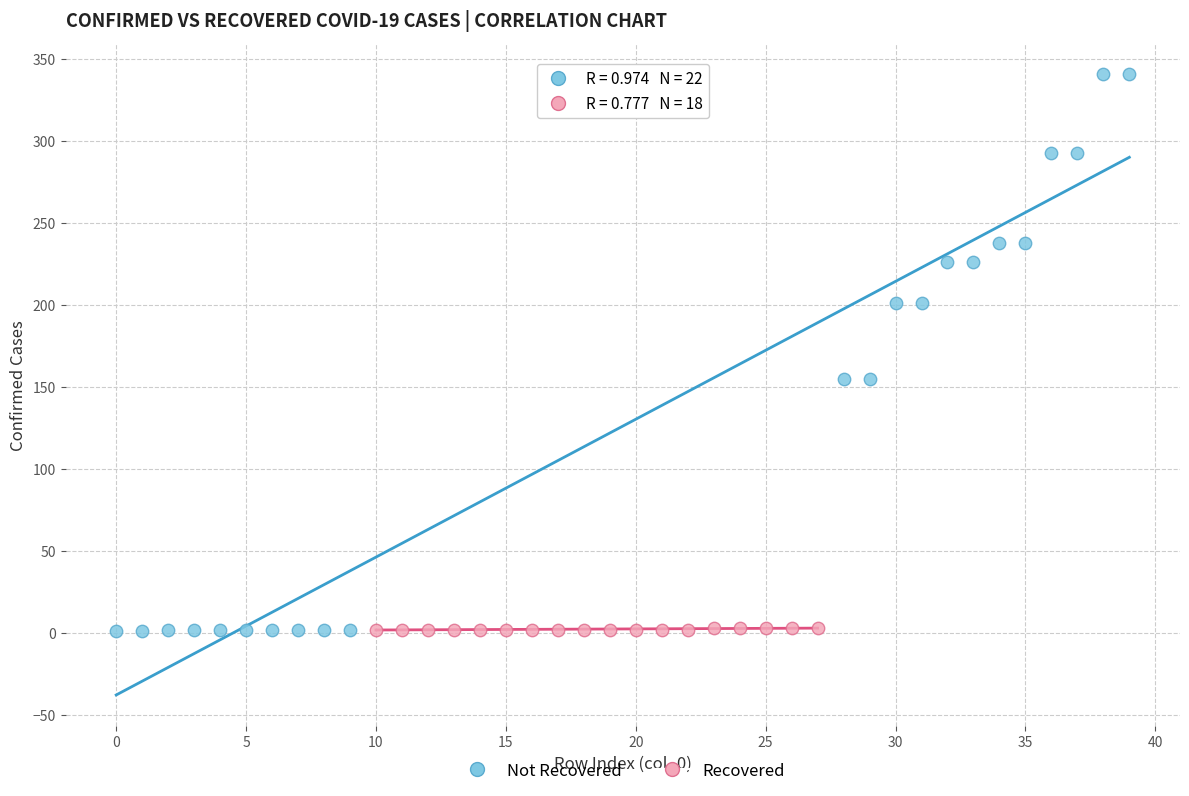

Which series has the widest spread of Y values?

Not Recovered